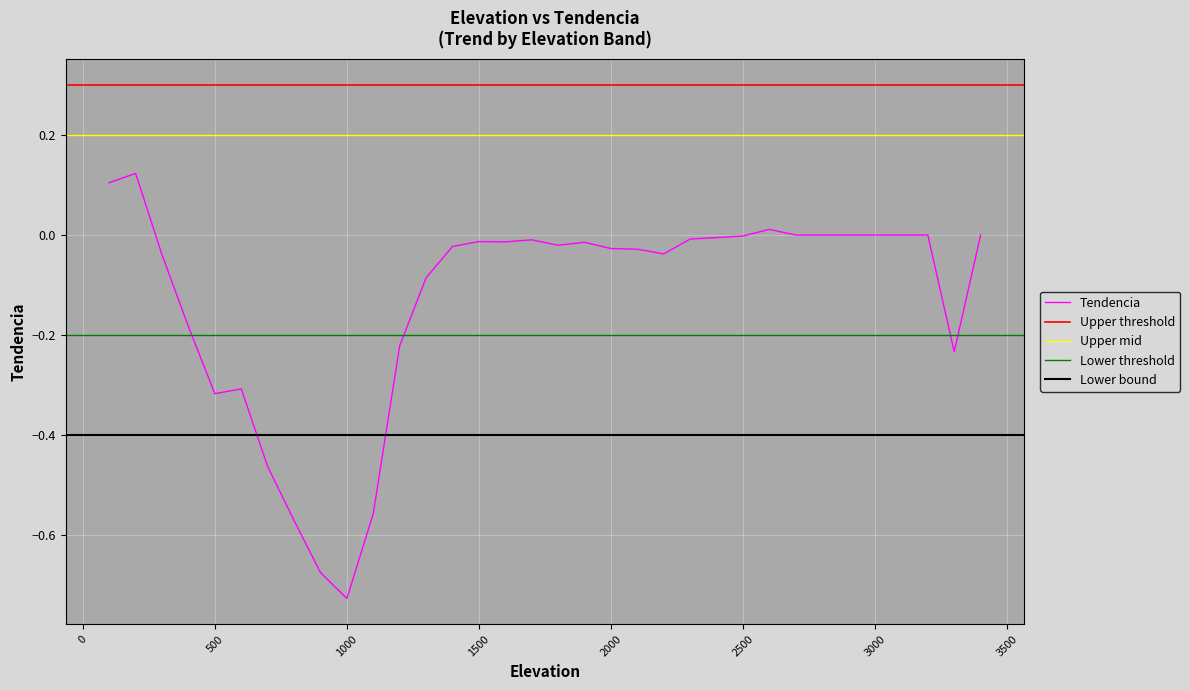

Where is the first local maximum?

200